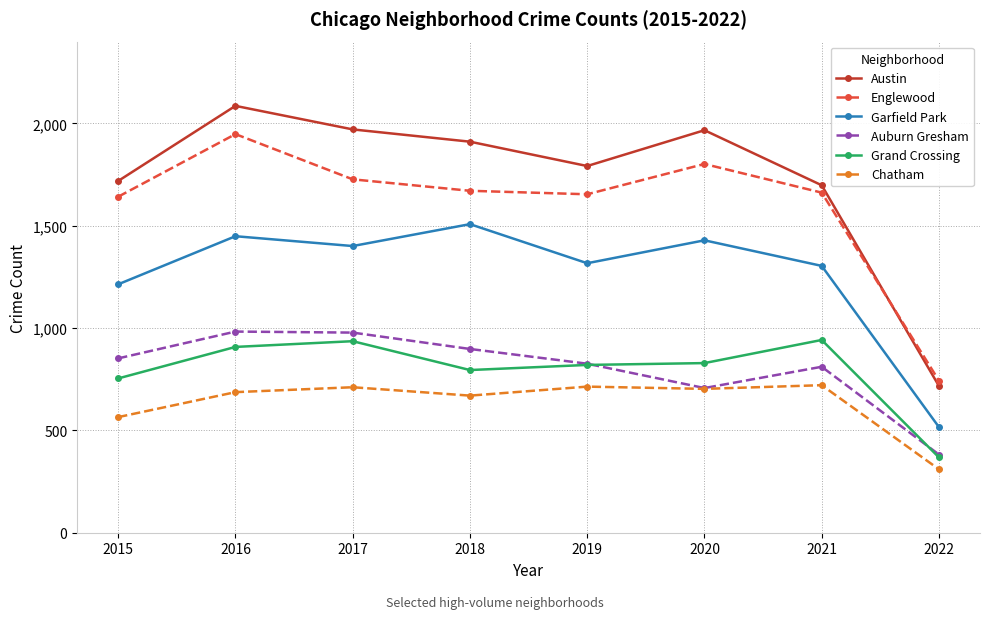

Where does the Englewood series first go above 1671?

2016